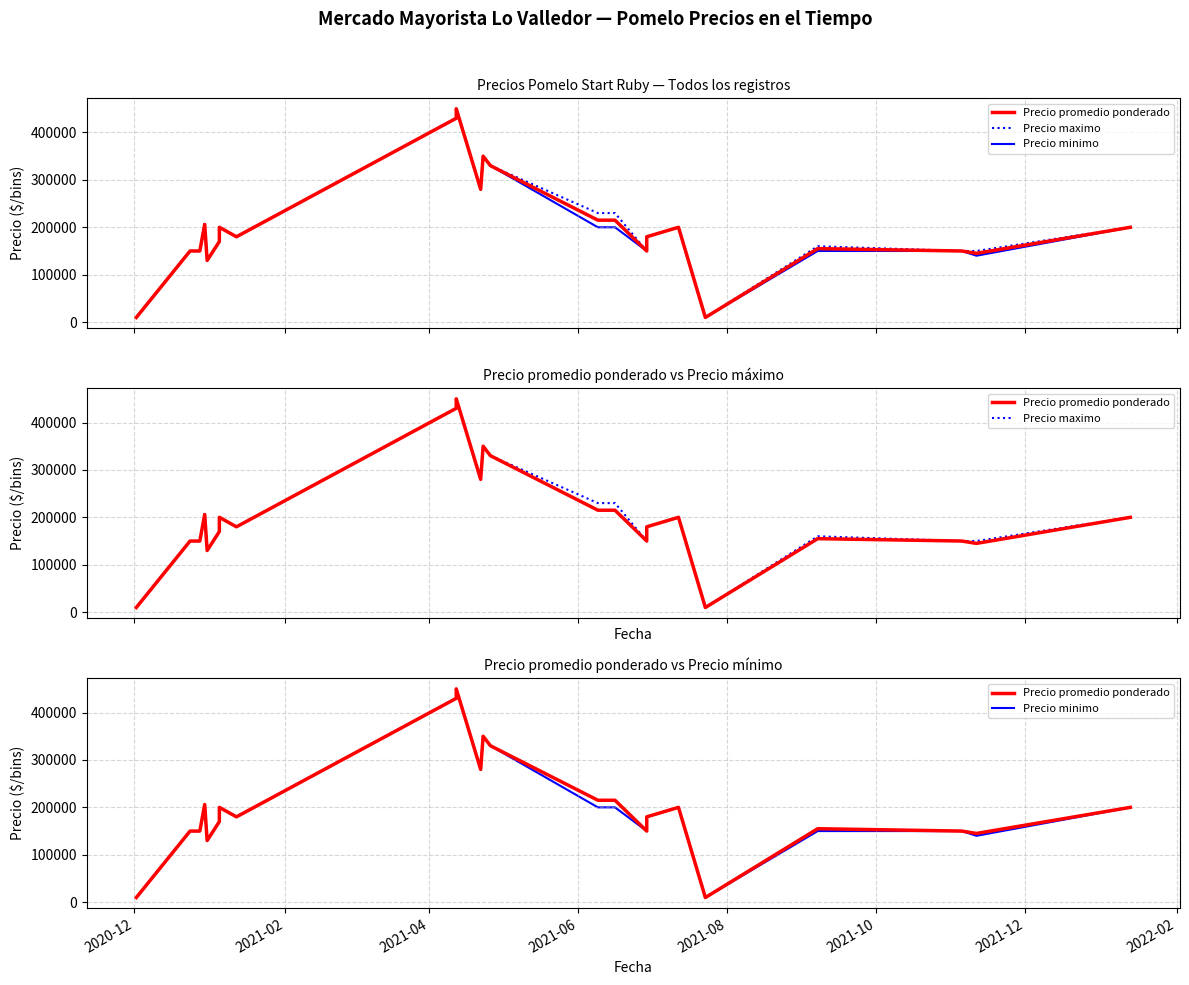

Reading left to right, list all the values displayed in this chart.

Precio promedio ponderado: 9800	150000	150000	206000	130000	170000	200000	180000	430000	450000	280000	350000	330000	215000	215000	150000	180000	200000	9800	155000	150000	145000	200000
Precio maximo: 9800	150000	150000	210000	130000	170000	200000	180000	430000	450000	280000	350000	330000	230000	230000	150000	180000	200000	9800	160000	150000	150000	200000
Precio minimo: 9800	150000	150000	200000	130000	170000	200000	180000	430000	450000	280000	350000	330000	200000	200000	150000	180000	200000	9800	150000	150000	140000	200000